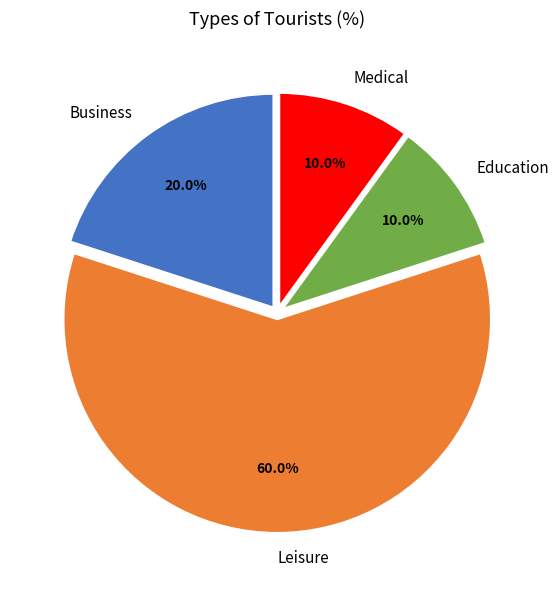

What percentage do Business and Leisure together represent?

80.0%